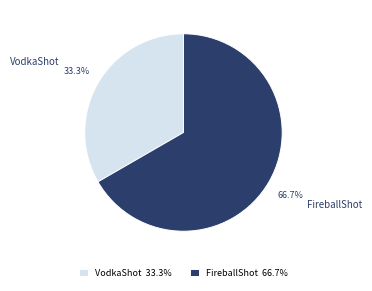

How many segments does this pie chart have?

2